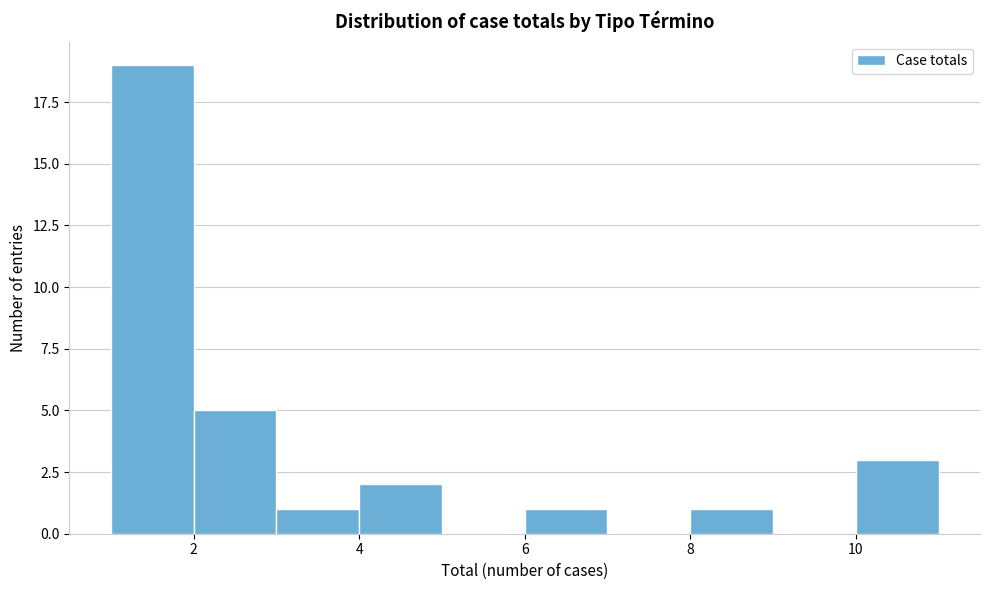

How tall is the bar that spans 3 to 4 on the x-axis? The values are not printed on the chart, so give them approximately, as read against the axis.

1